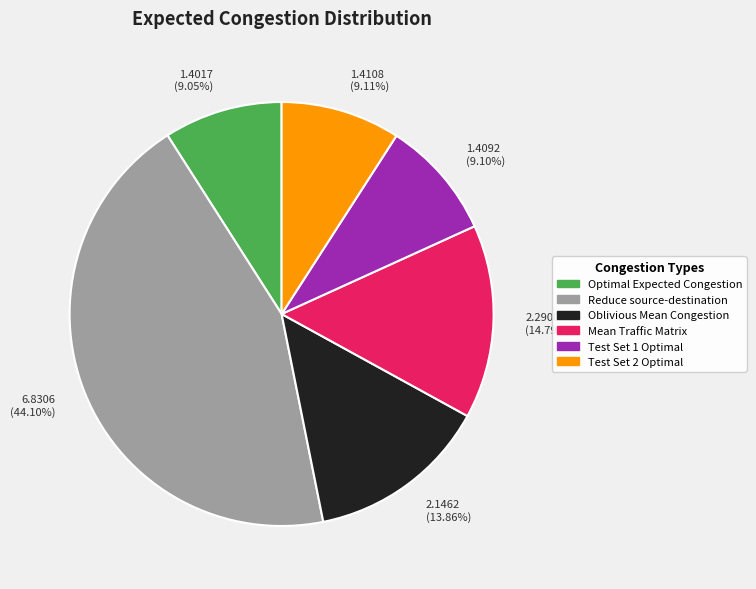

What is the largest slice in the pie chart?

6.8306 (44.10%)